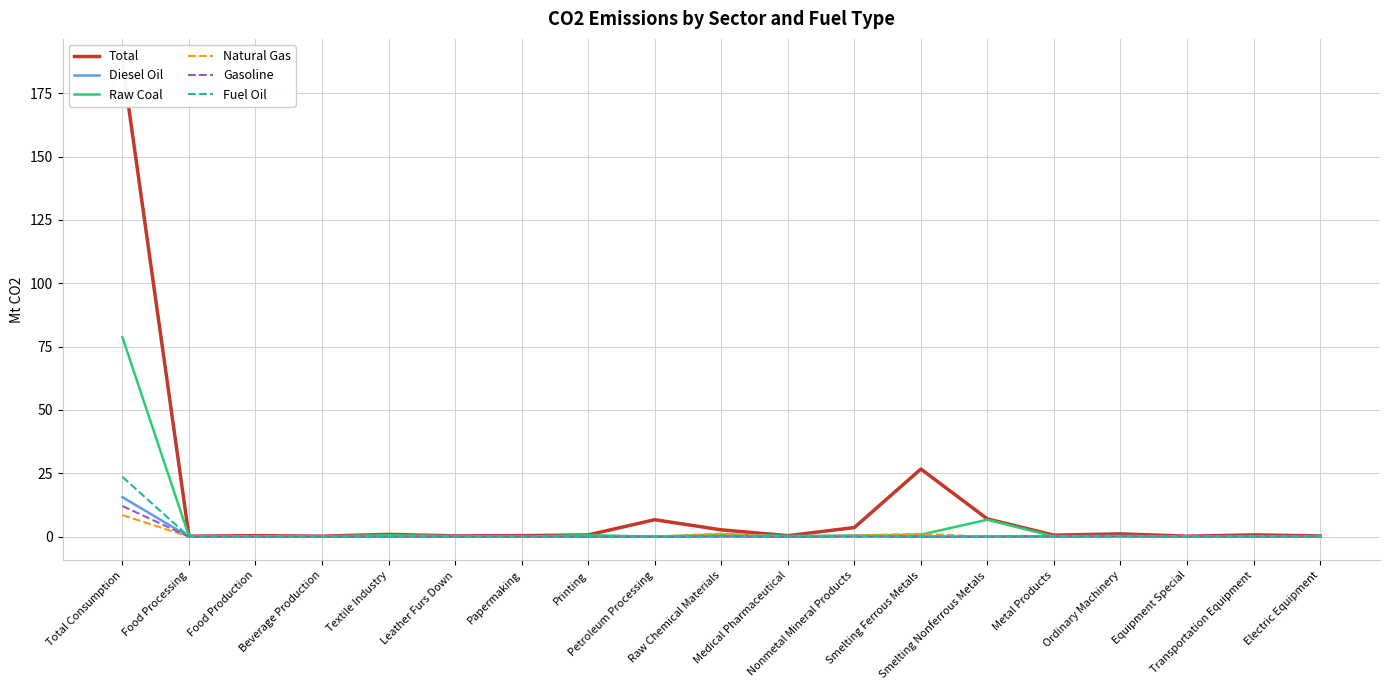

How many values in the Raw Coal series exceed 0?

16